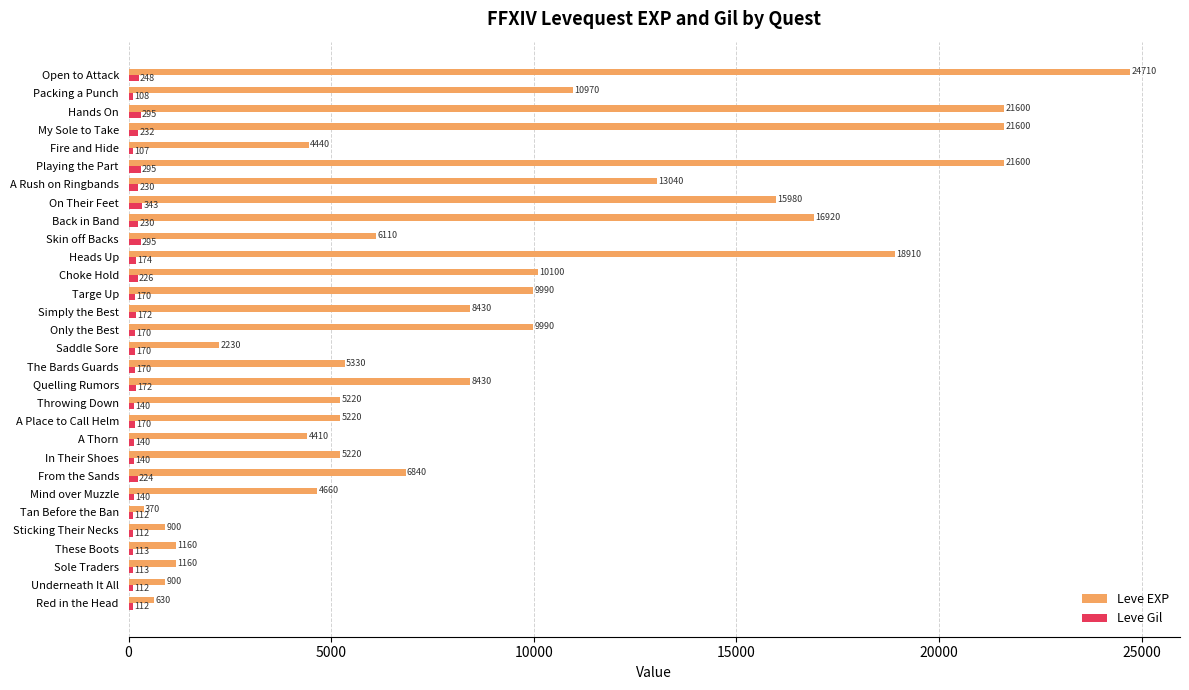

What is the maximum value for Leve Gil?

343